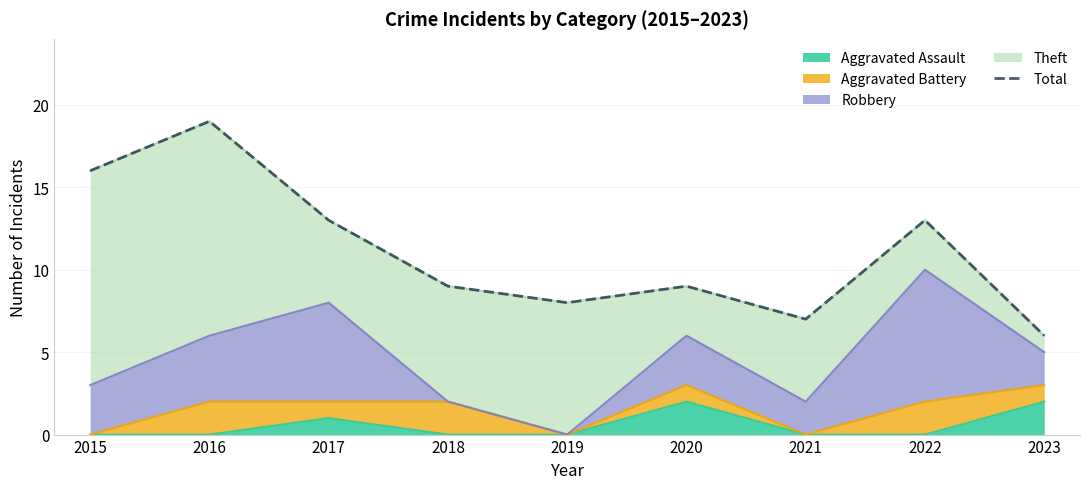

What is the value of the 1st point from the left?

16